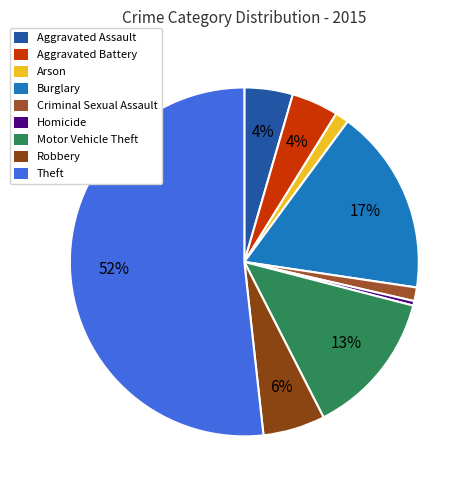

Is it true that Aggravated Battery is 4% of the pie?

True